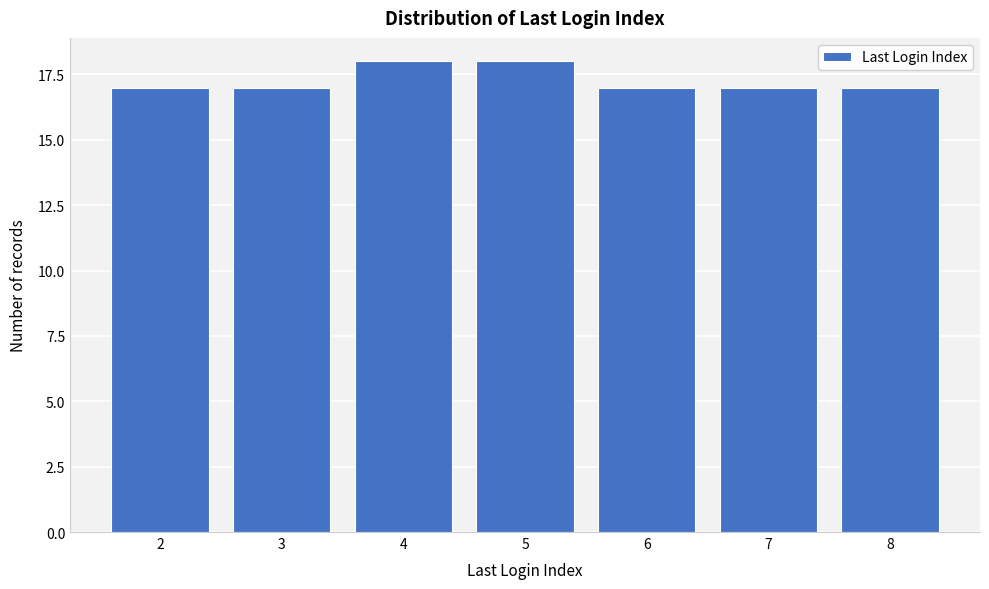

Reading right to left, transcribe all the data shown in this chart.

17	17	17	18	18	17	17